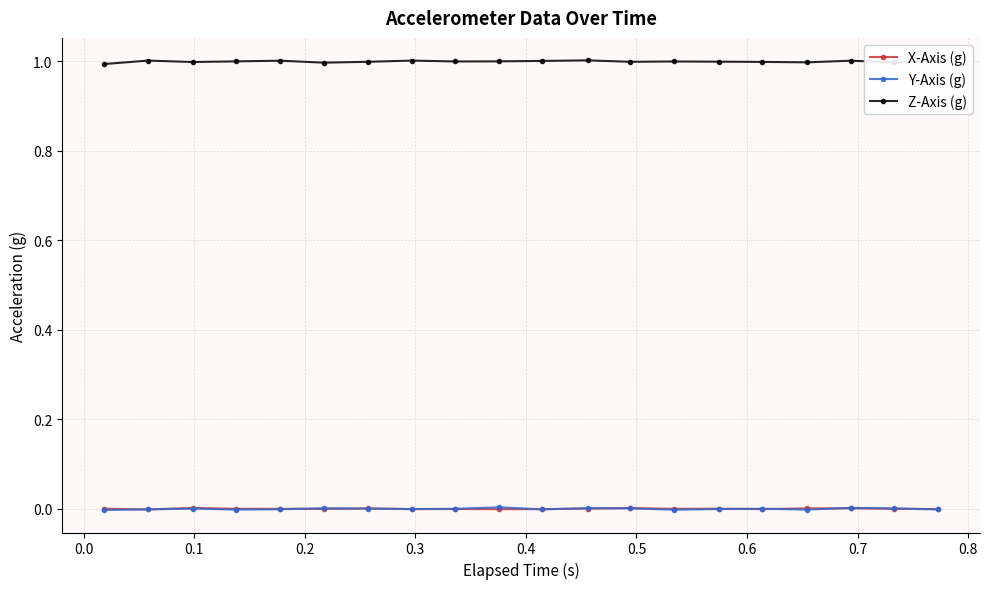

Is this an area chart (filled region under the line)?

No